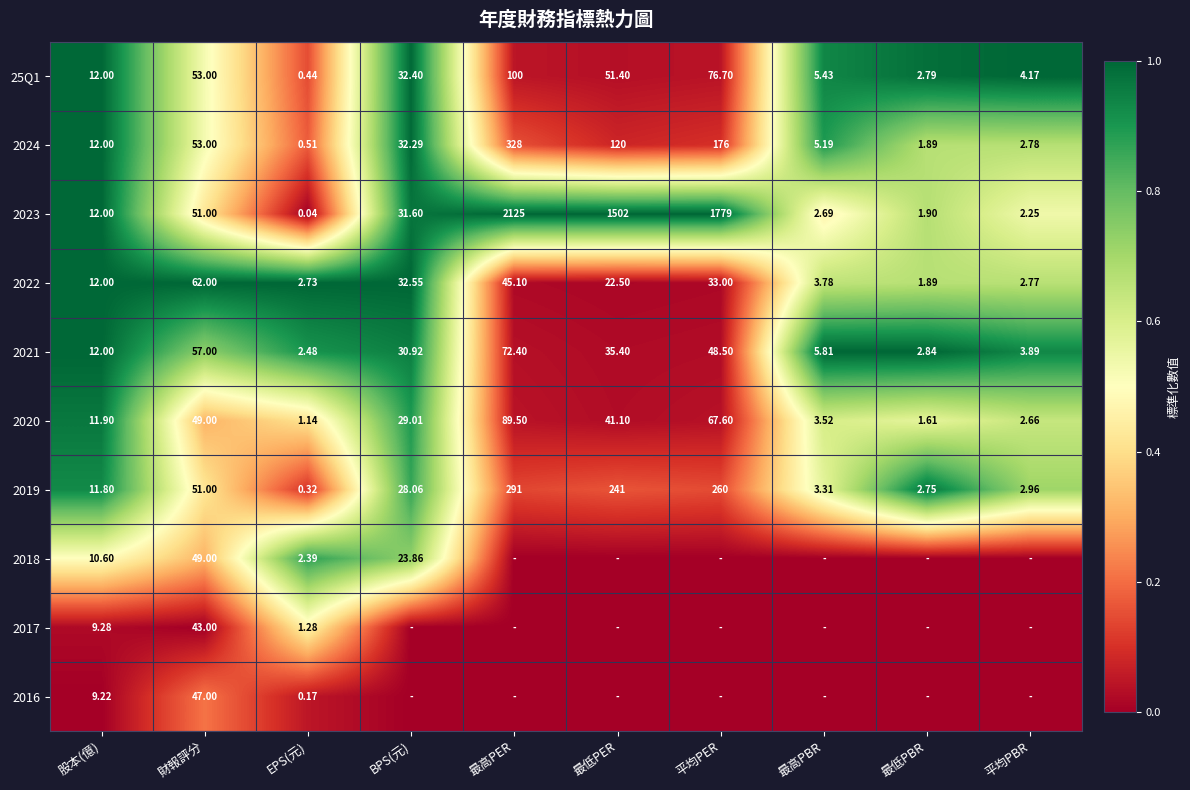

At which label does 2021 reach its minimum?

EPS(元)